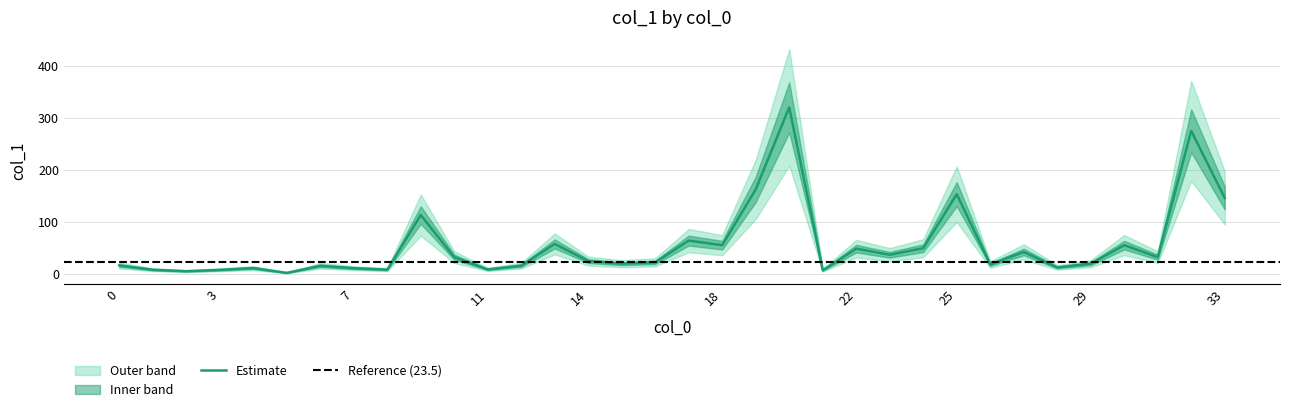

What is the average value?

55.4